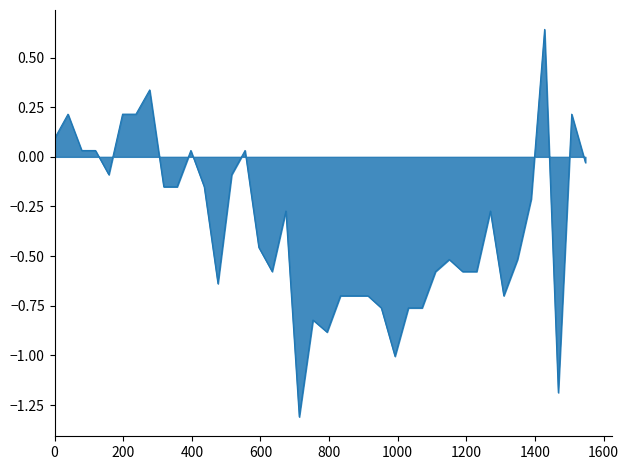

Reading left to right, extract all data points from this chart.

0.1	0.2	0.0	0.0	-0.1	0.2	0.2	0.3	-0.2	-0.2	0.0	-0.2	-0.6	-0.1	0.0	-0.5	-0.6	-0.3	-1.3	-0.8	-0.9	-0.7	-0.7	-0.7	-0.8	-1.0	-0.8	-0.8	-0.6	-0.5	-0.6	-0.6	-0.3	-0.7	-0.5	-0.2	0.6	-1.2	0.2	-0.0